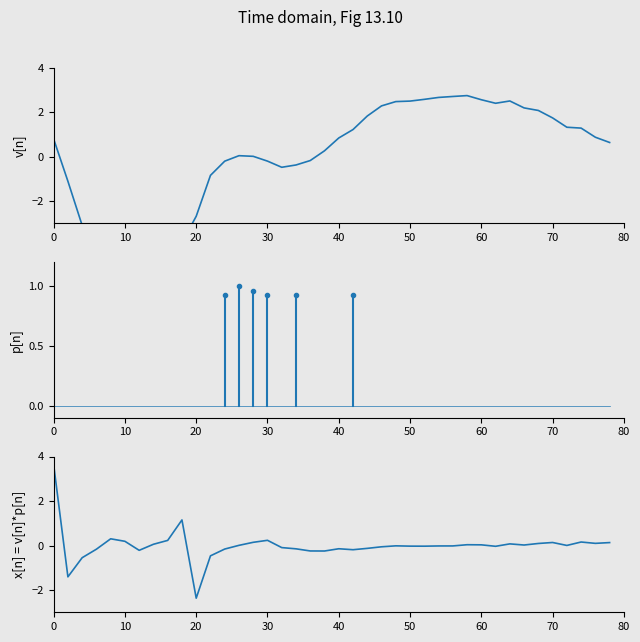

Is the value of bookValuePerShare at 24 greater than the value of earningPerShare at 37?

No